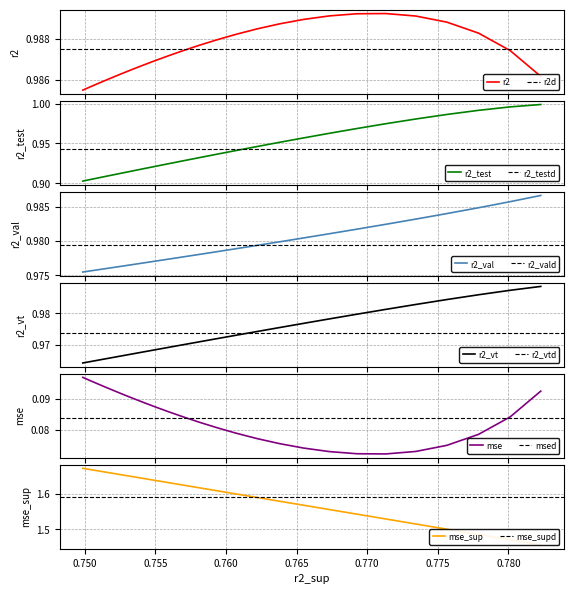

Does the chart have visible grid lines?

Yes